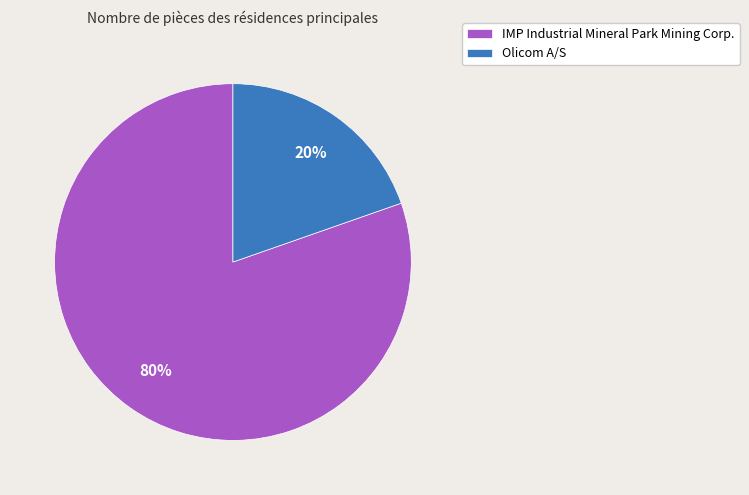

How many slices are in this pie chart?

2